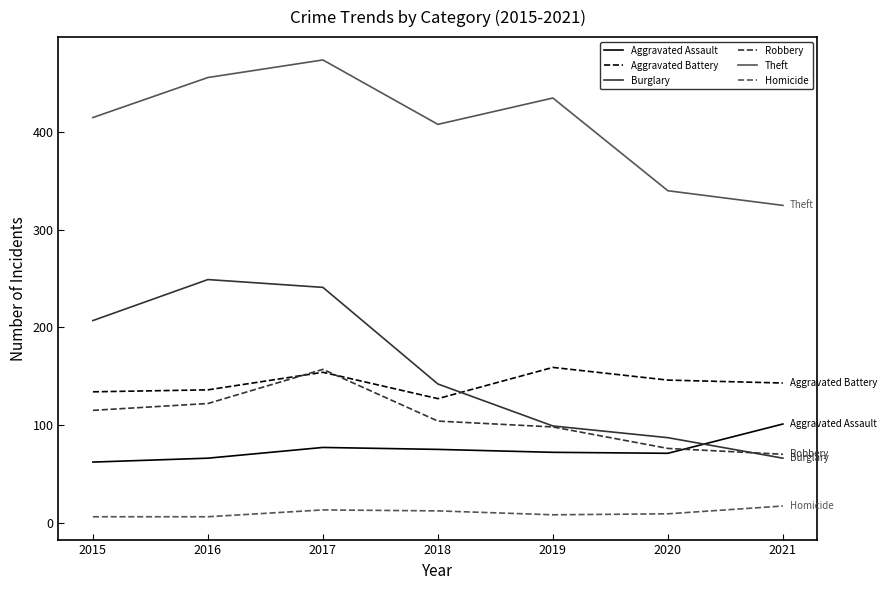

What is the minimum value for Aggravated Assault?

62